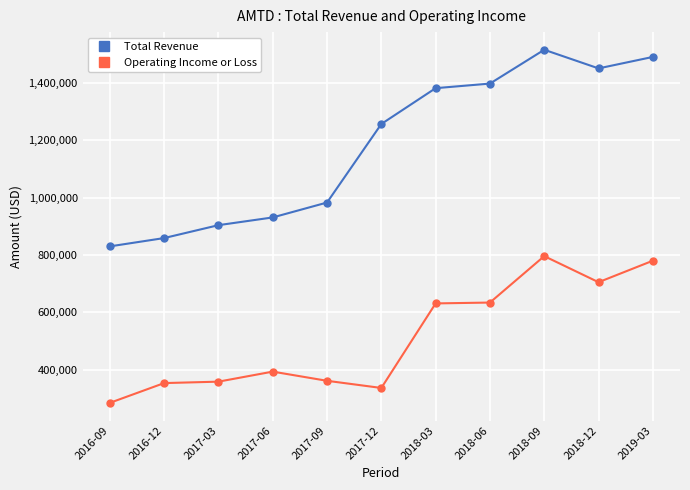

What is the value of the Total Revenue point at the 7th from the left?

1382000